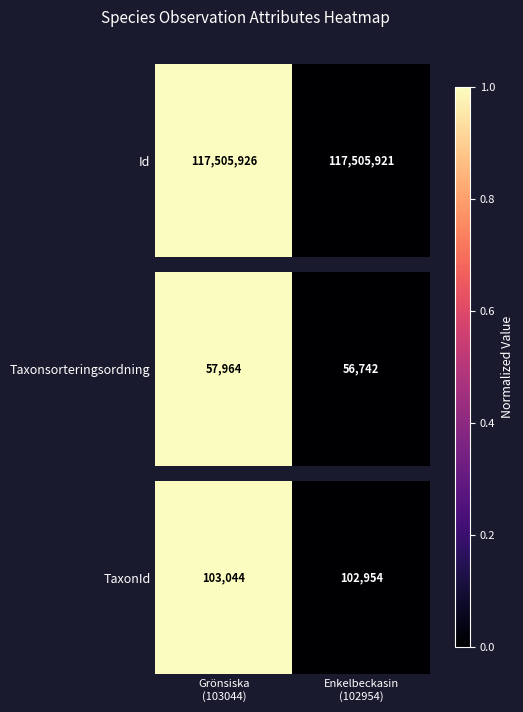

List the labels in order of value, largest first.

Grönsiska
(103044), Enkelbeckasin
(102954)